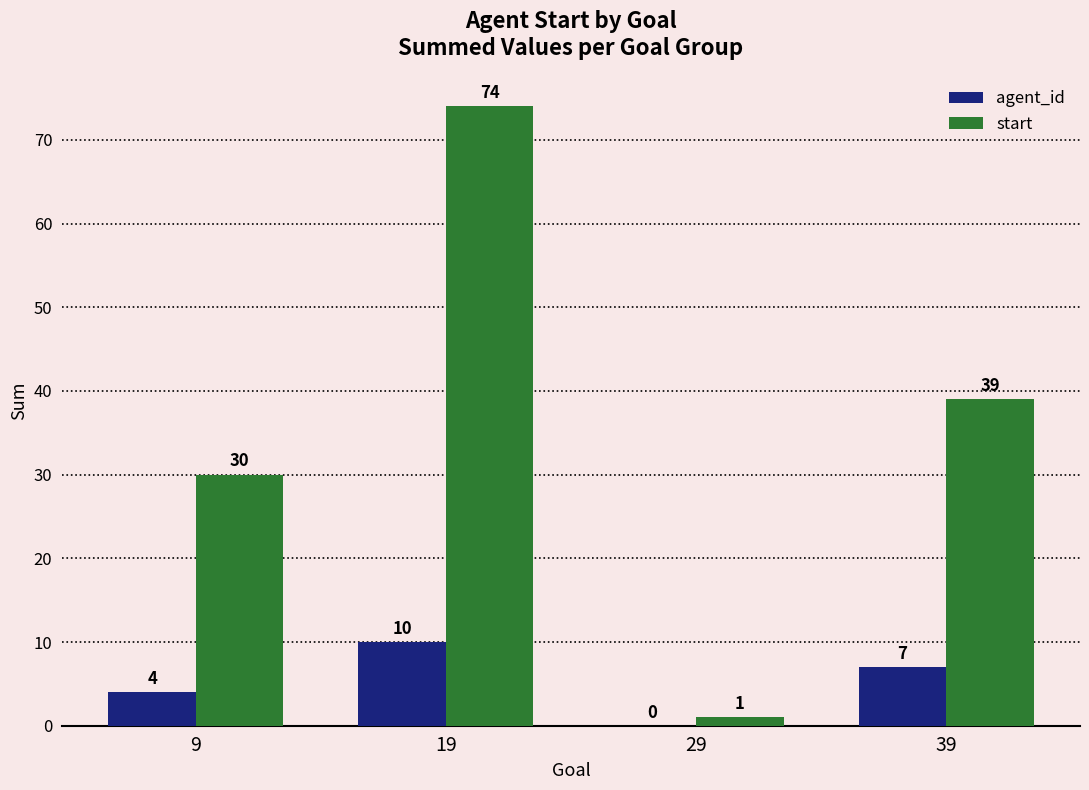

Are the bars horizontal?

No